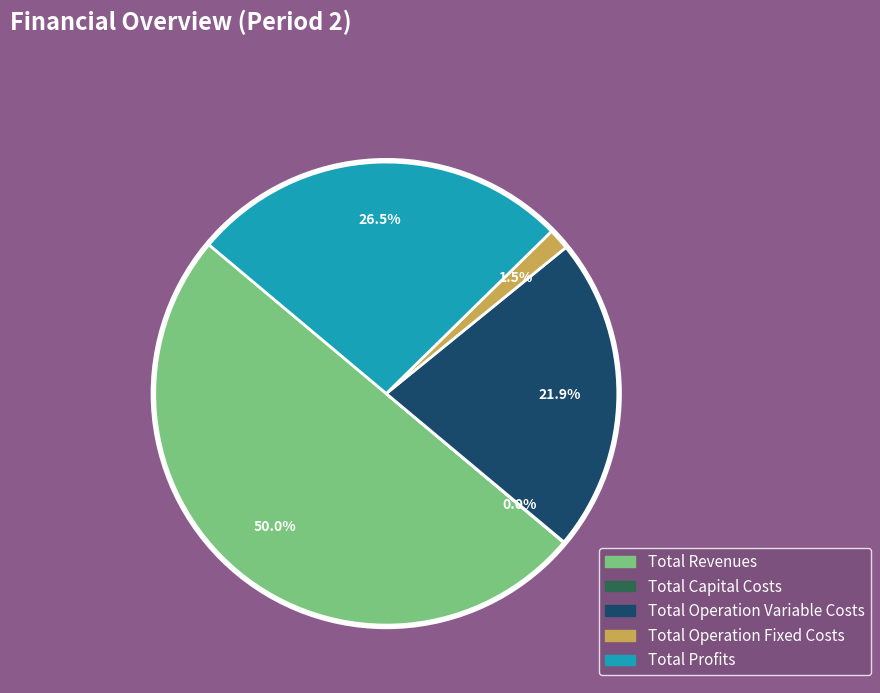

True or false: Total Operation Fixed Costs accounts for 13% of the total.

False